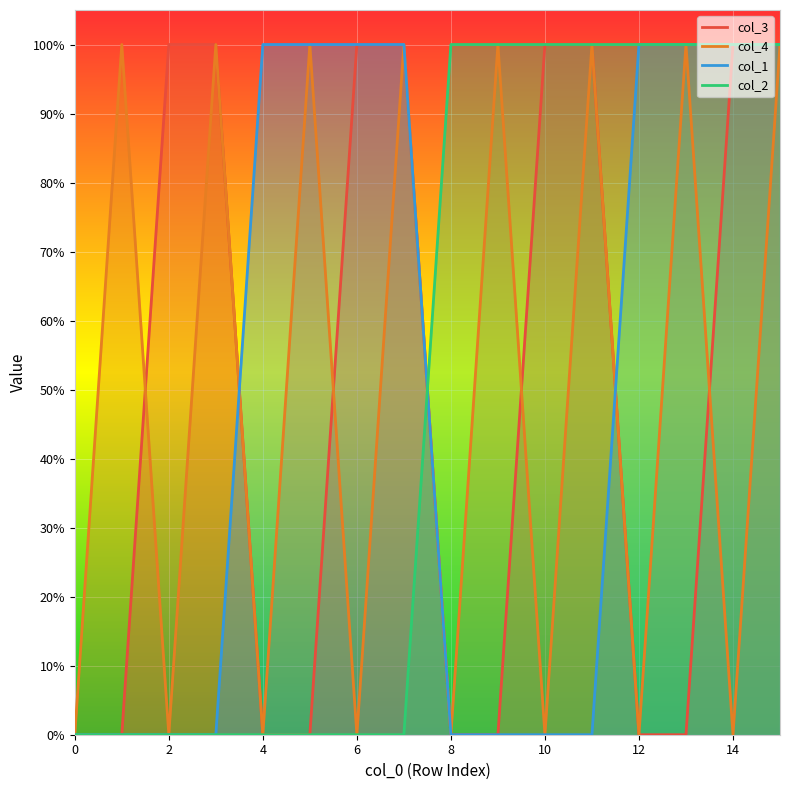

Where do col_1 and col_3 first cross each other?

3 and 4